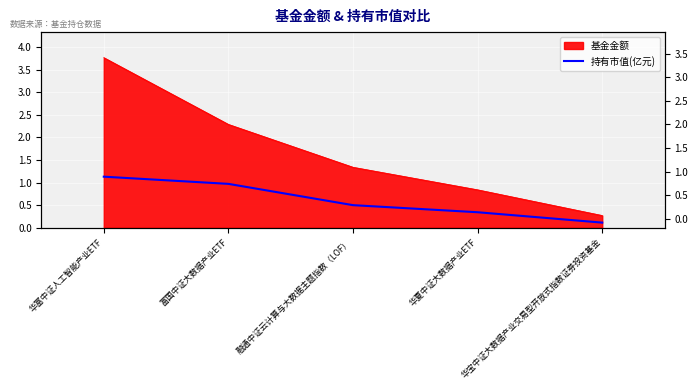

What is the label of the 4th point from the left?

华夏中证大数据产业ETF